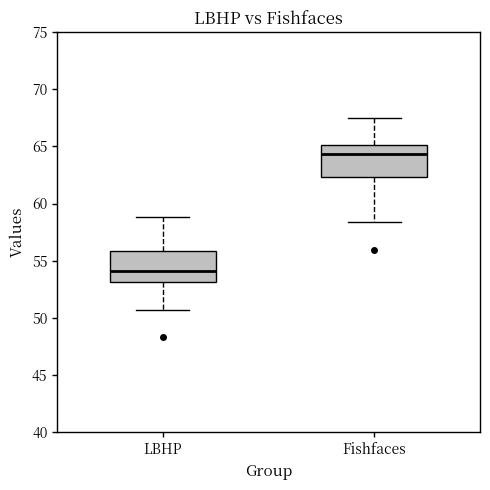

Where does the upper whisker of the box for Fishfaces end on the y-axis? The values are not printed on the chart, so give them approximately, as read against the axis.

67.5